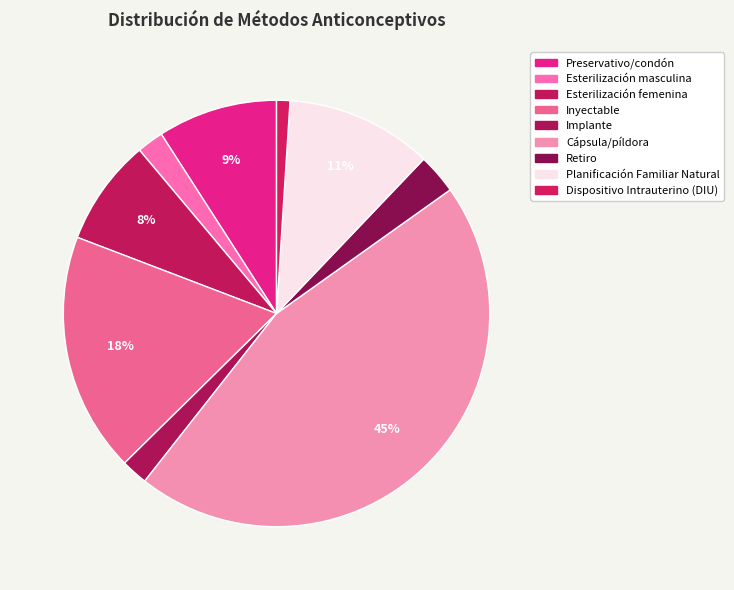

Count the number of slices in the pie.

9